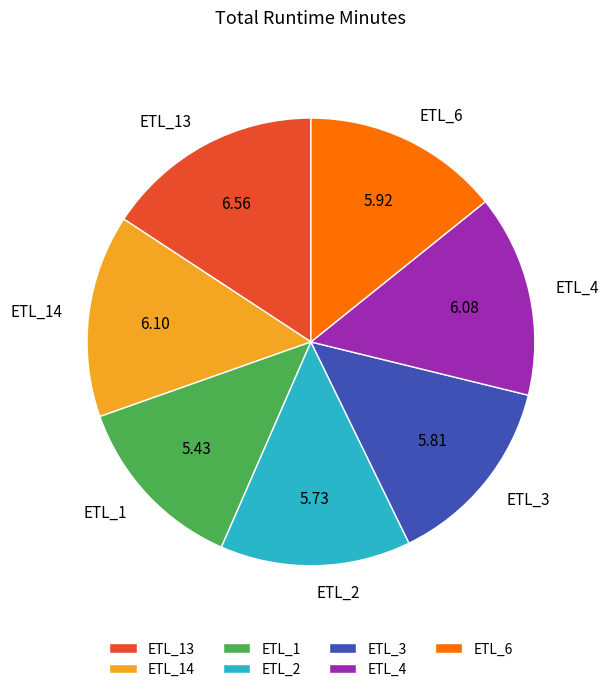

Is there a majority slice in this chart?

No